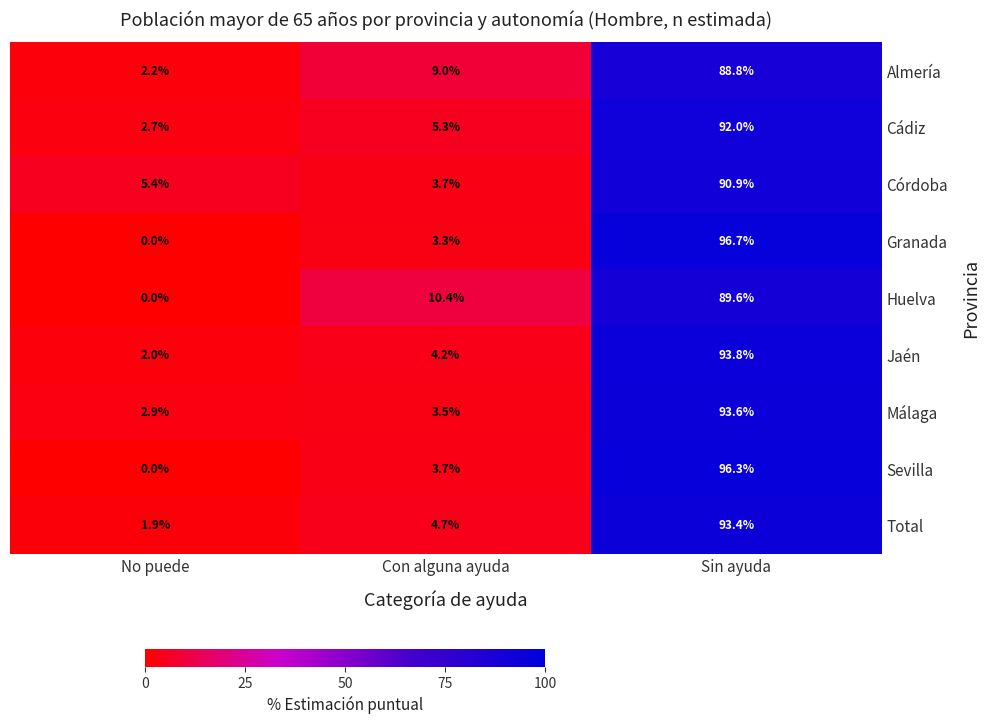

True or false: Sevilla has a value of 0.0 at No puede.

True